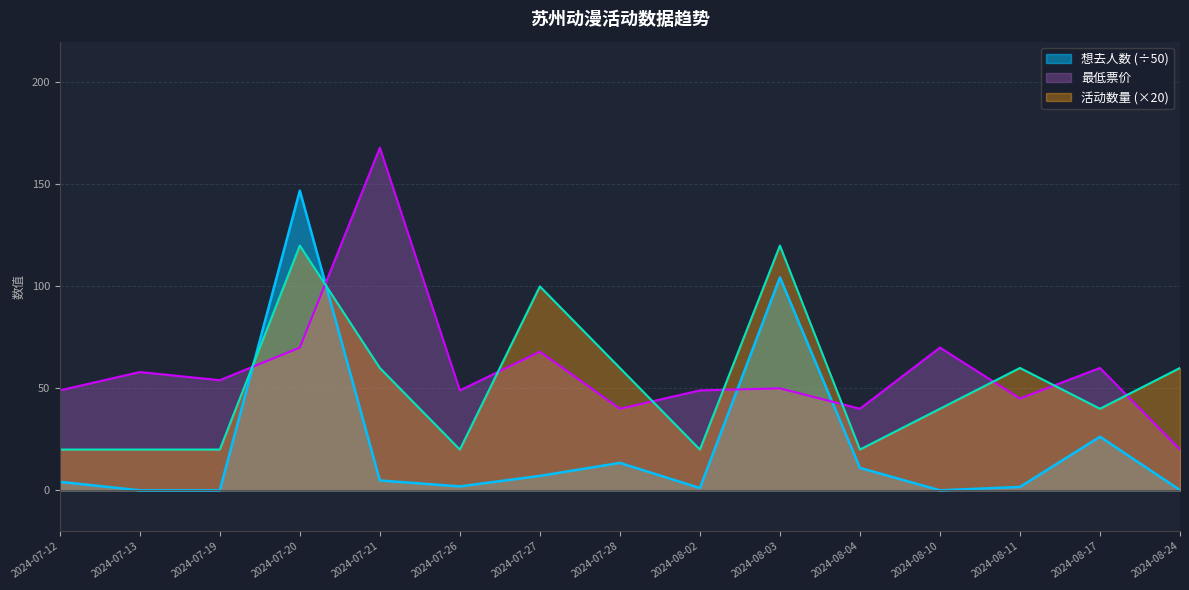

What is the label of the 5th point from the right?

2024-08-04